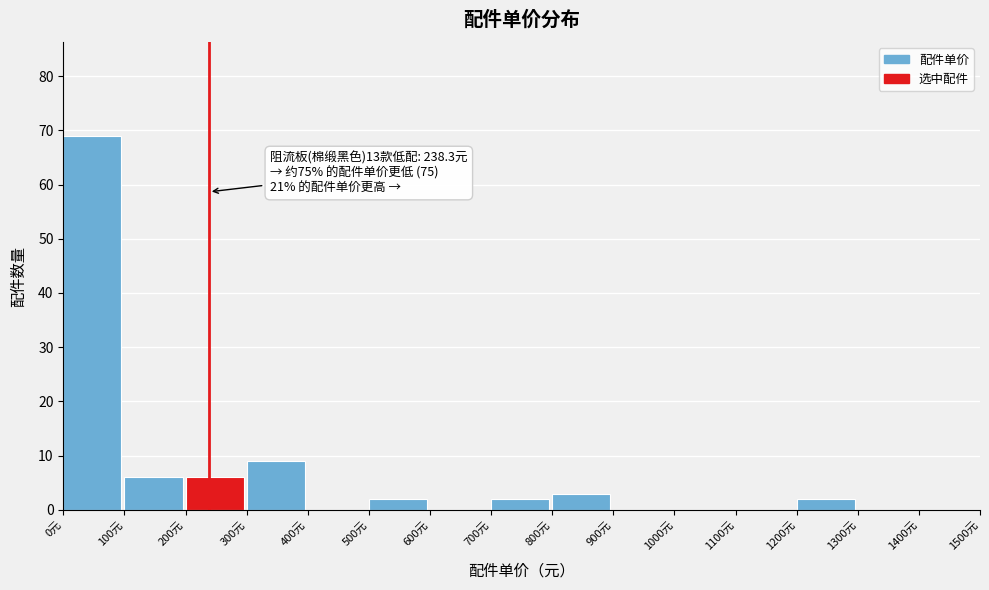

Over which range of the x-axis is the bar tallest?

0 to 100